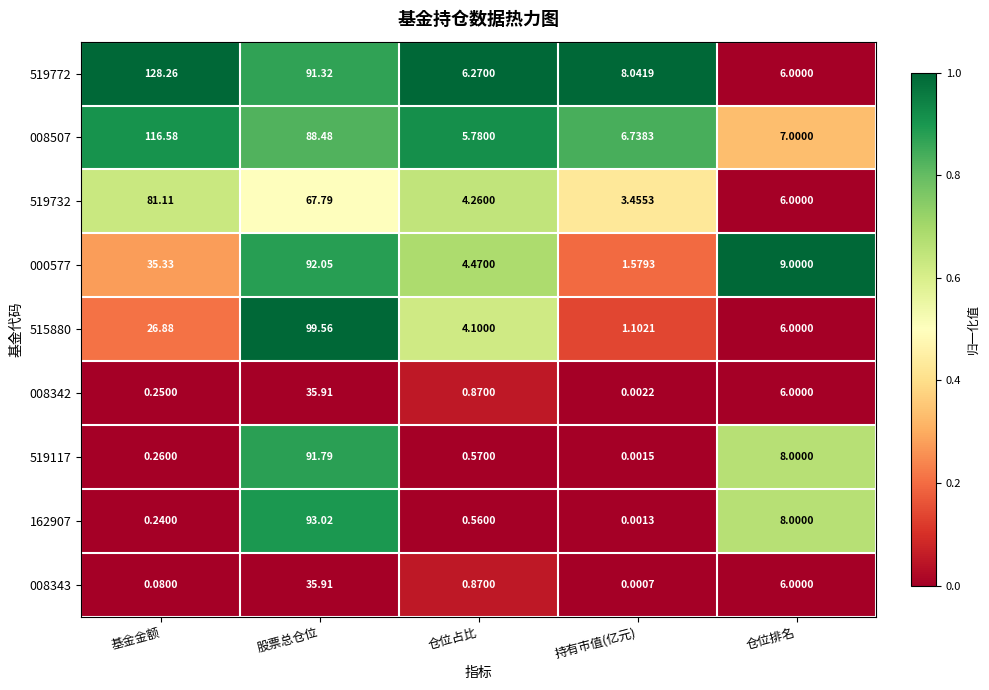

Between 基金金额 and 仓位排名, which series saw the biggest shift?

519772